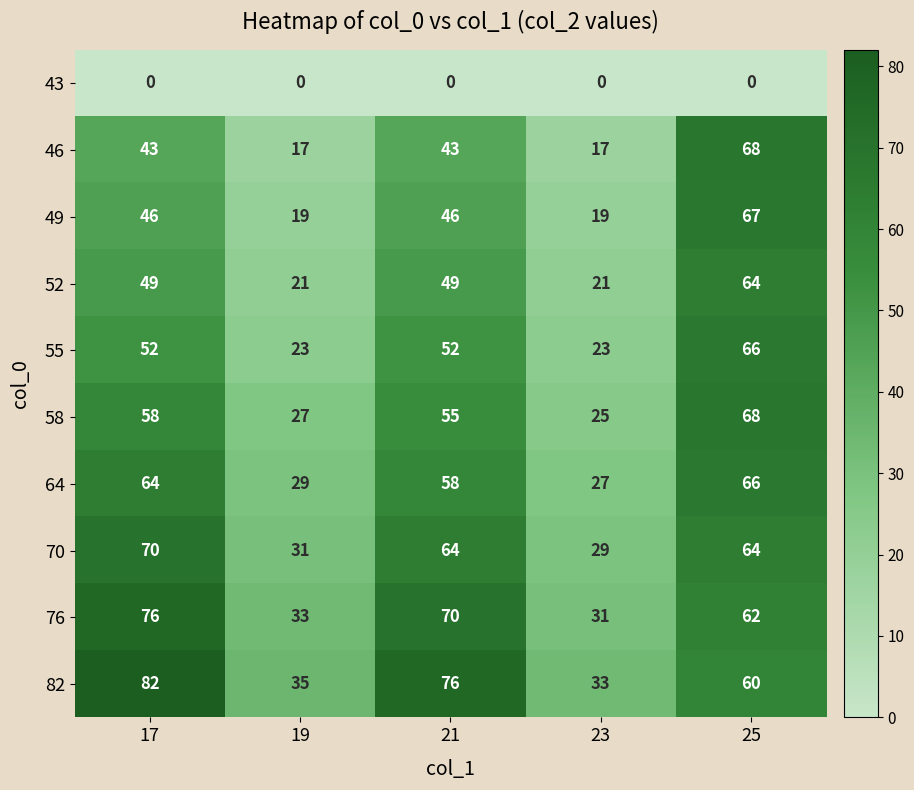

What is the spread (max minus min) of values at 23?

33